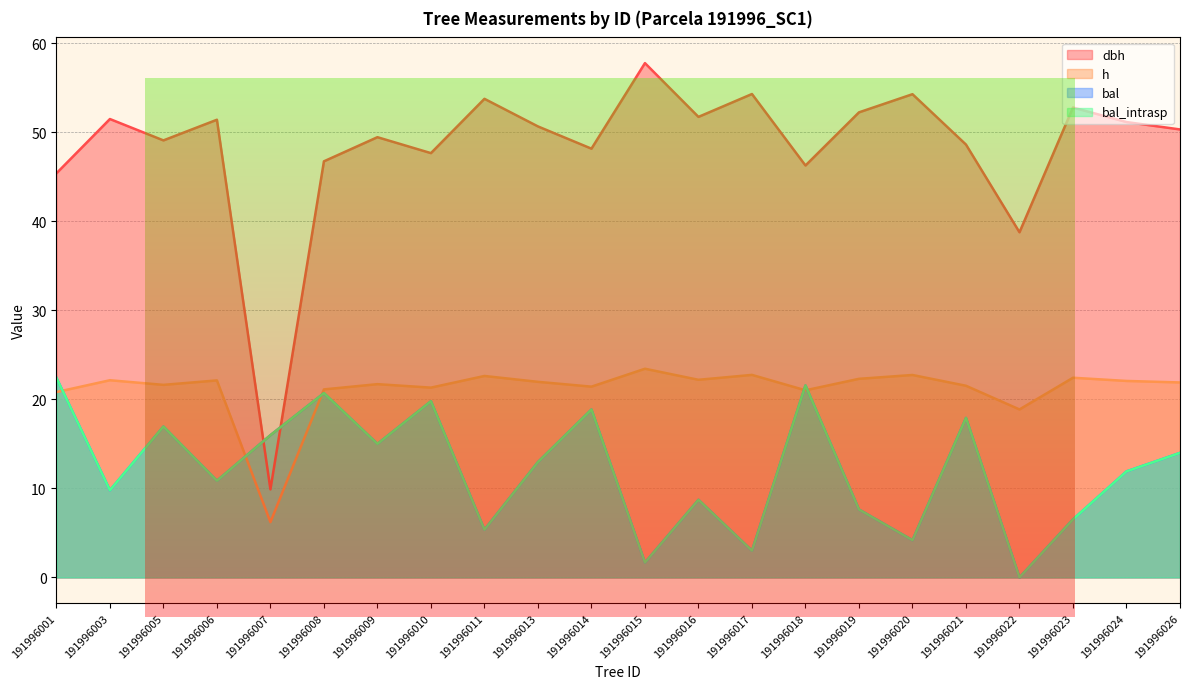

What is the value of the h point at the 1st from the left?

20.8